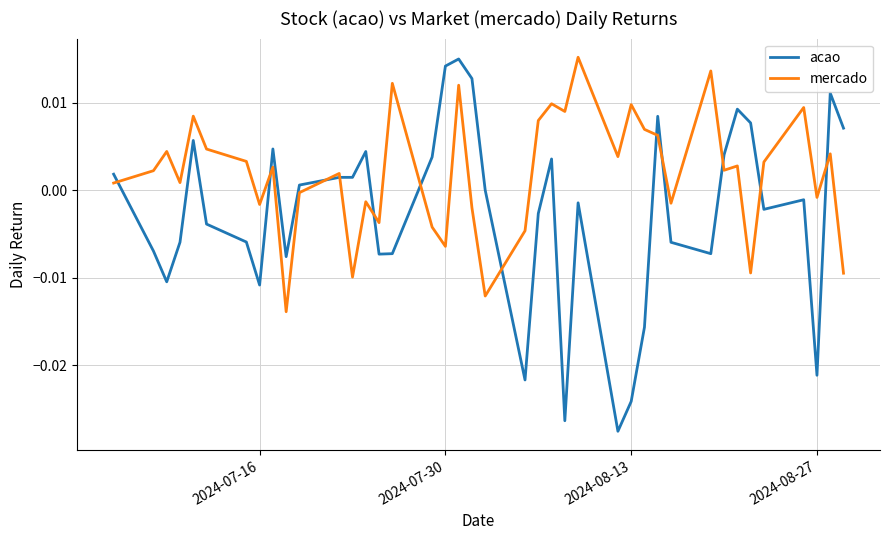

Which series has the largest total across all categories?

mercado